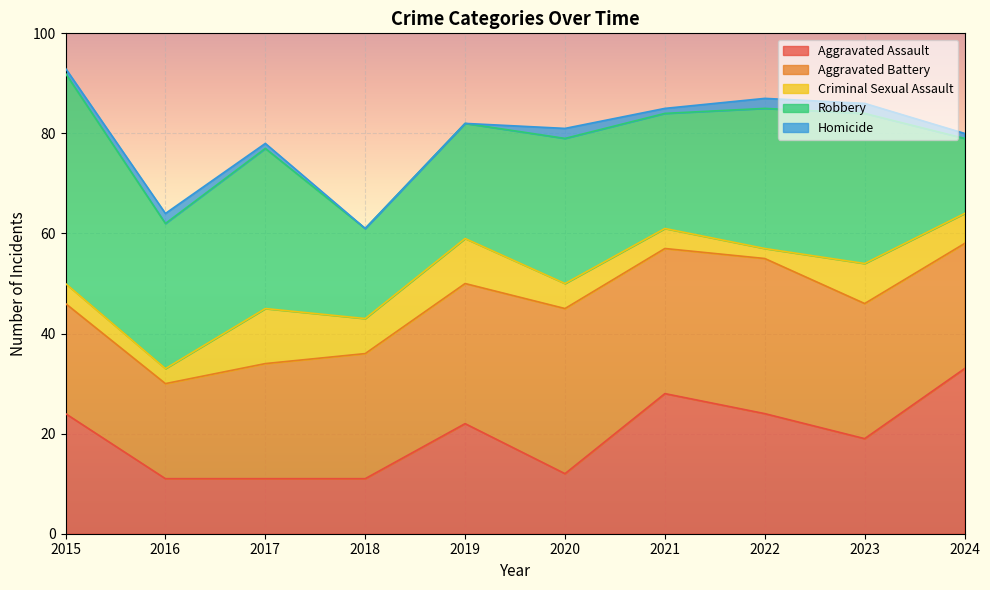

Which category has the lowest value across all series?

2018